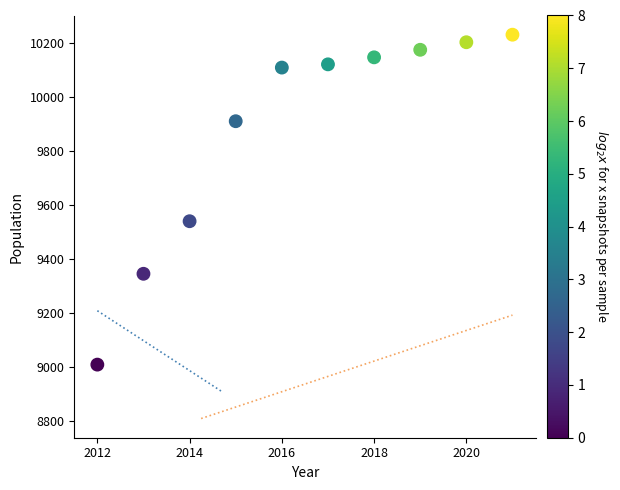

What Y value in the scatter plot is closest to 9620?

9540